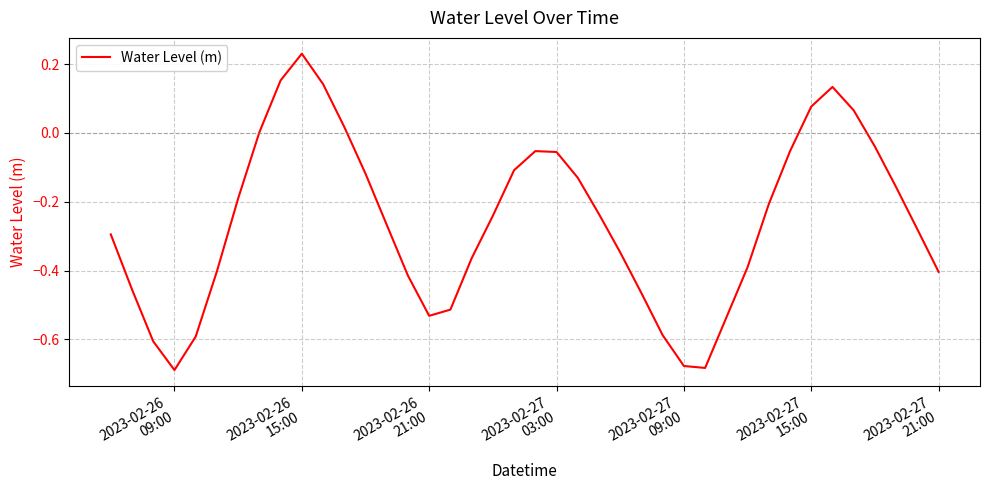

What is the difference between the maximum and minimum values?

0.9